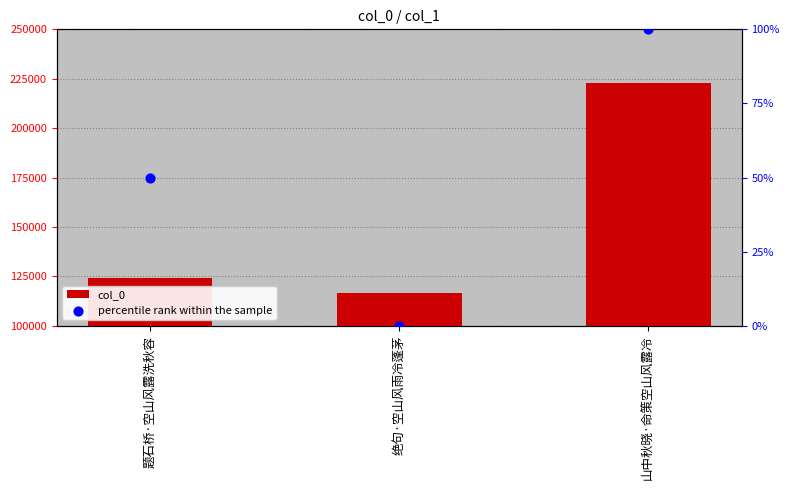

Which series contains the highest Y value?

col_0